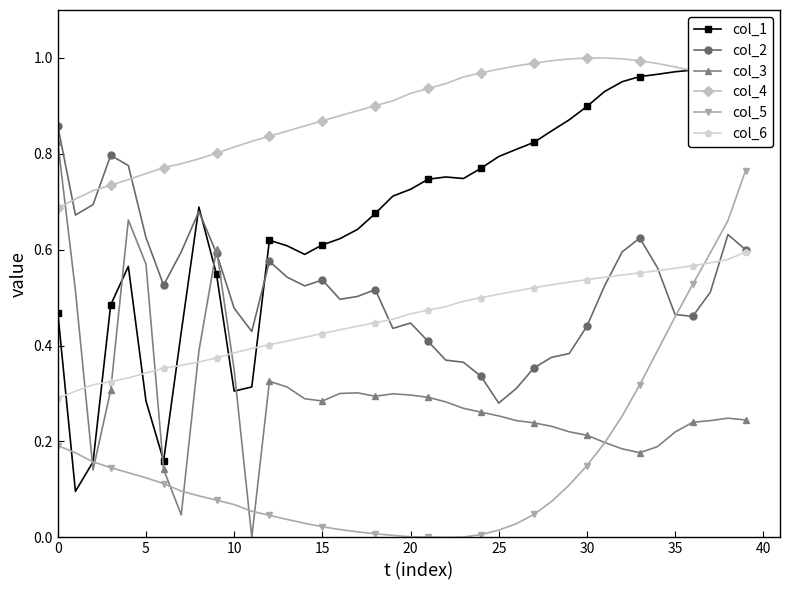

What is the sum of all col_5 values?

6.2